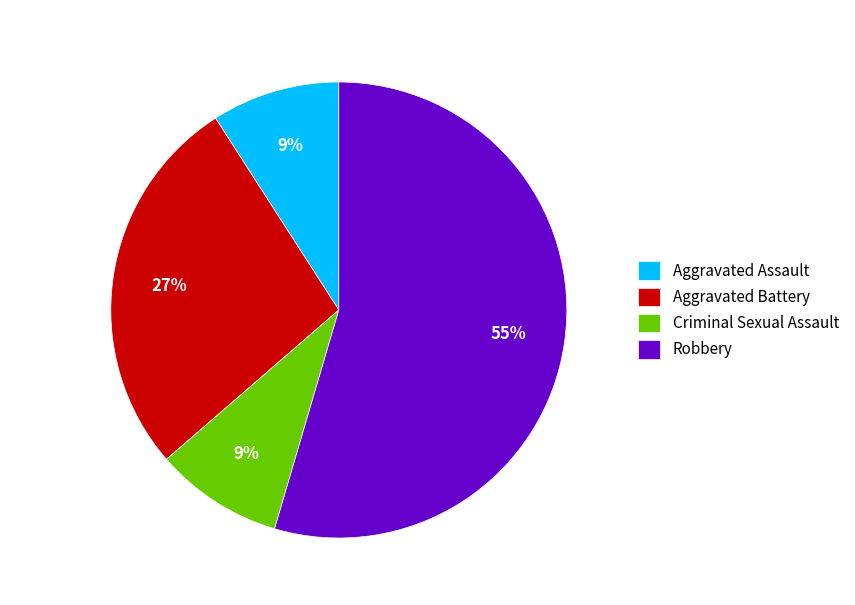

Count the number of slices in the pie.

4